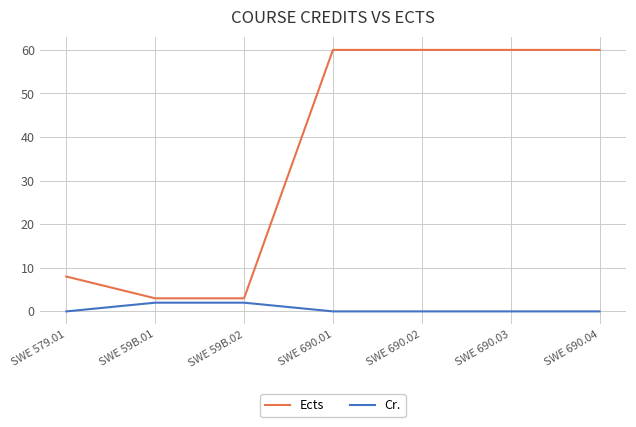

What position from the left is SWE 690.04?

7